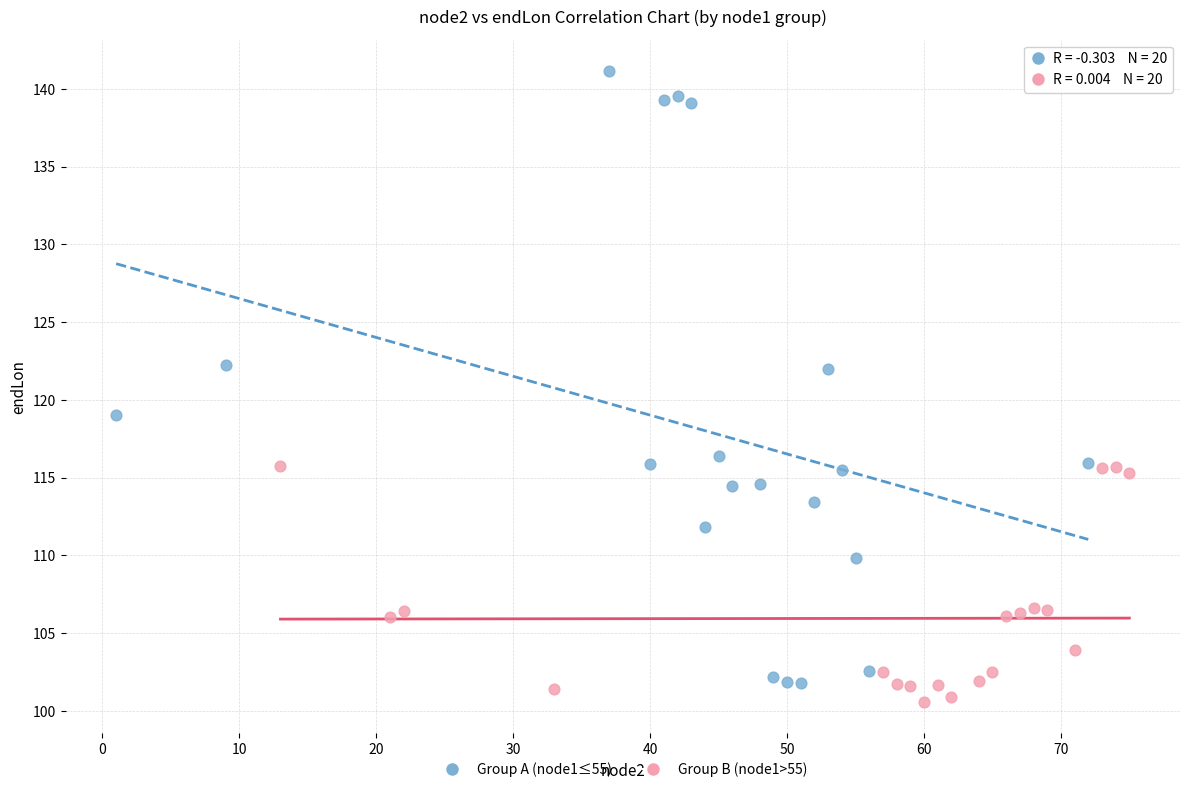

What are all the series names shown in the legend?

Group A (node1≤55), Group B (node1>55)